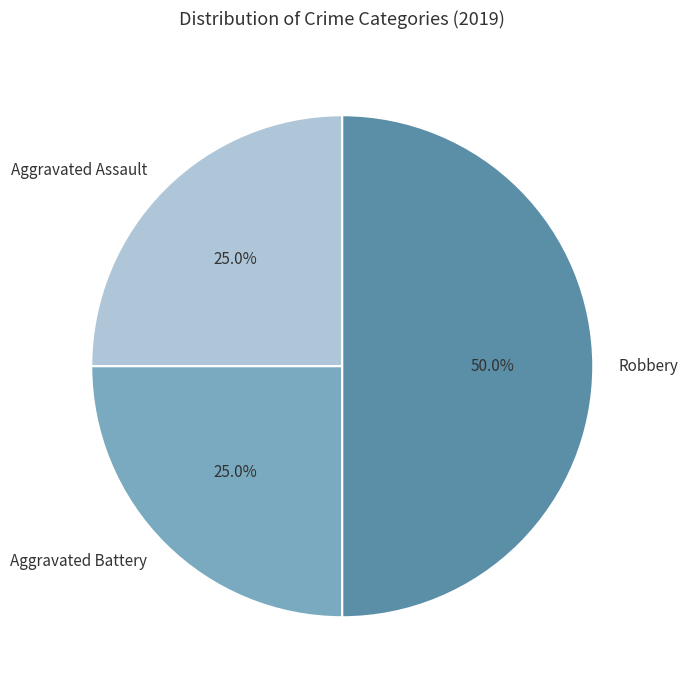

To the nearest percent, what is the combined percentage of Aggravated Assault and Robbery?

75%